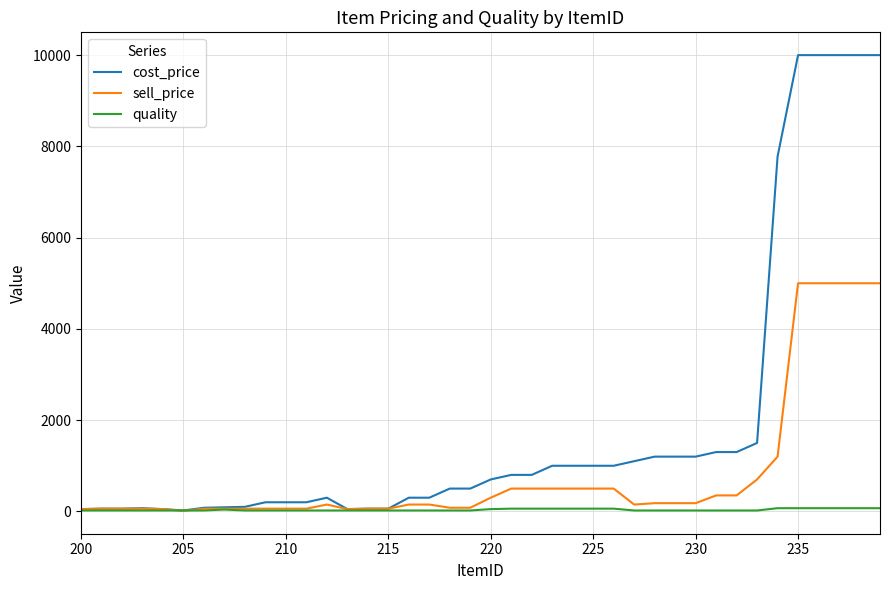

Which series has the largest range (max minus min)?

cost_price